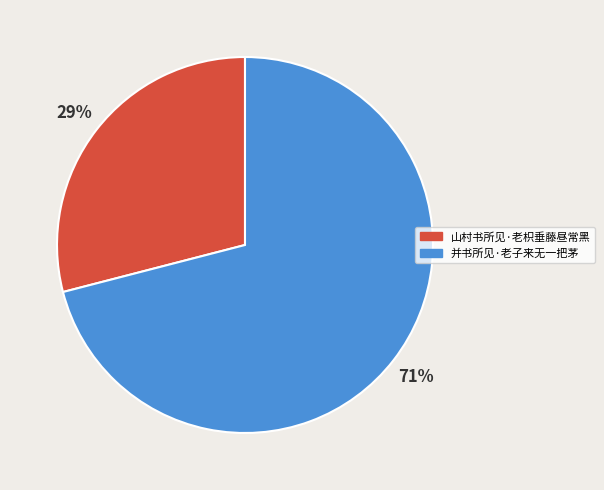

True or false: 并书所见·老子来无一把茅 accounts for 71% of the total.

True